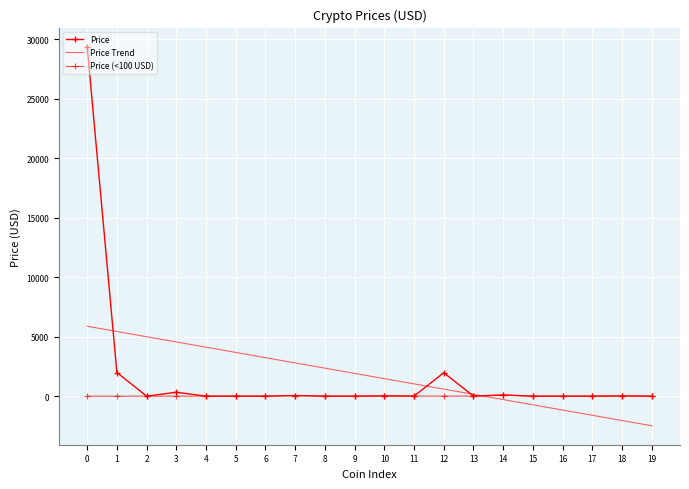

Where is Price nearest to the value 14695?

1